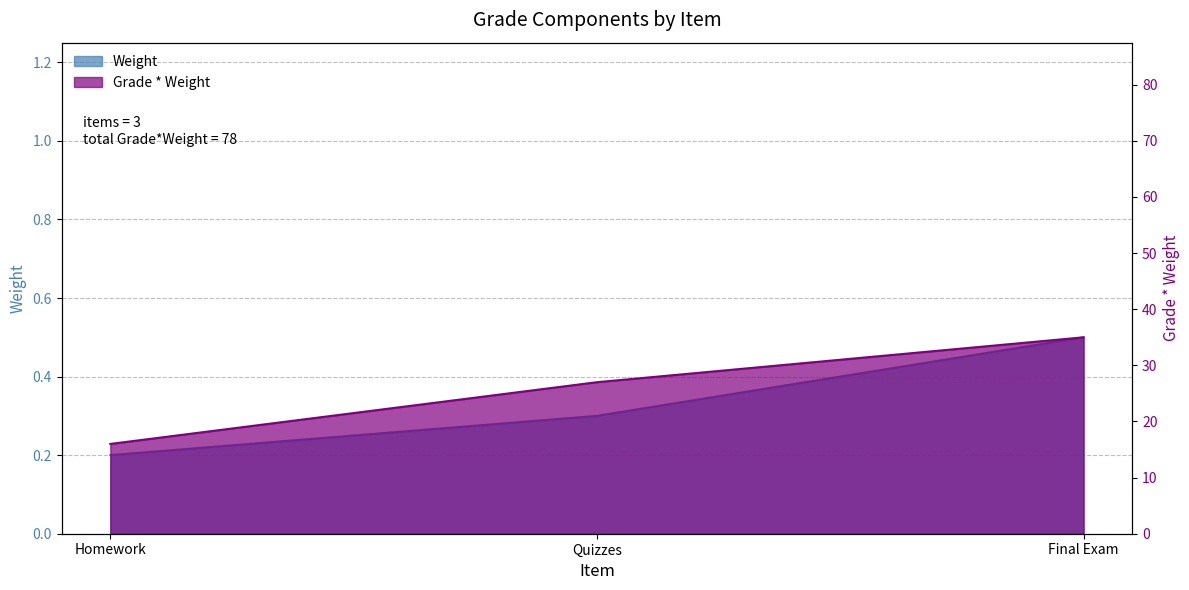

What is the difference between the Weight values at Homework and Final Exam?

0.3